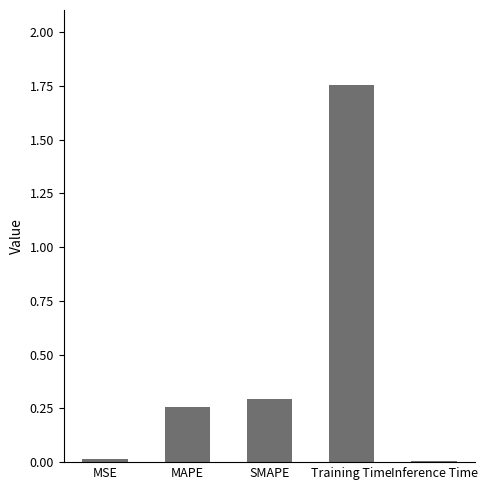

Which category has the highest value across all series?

Training Time